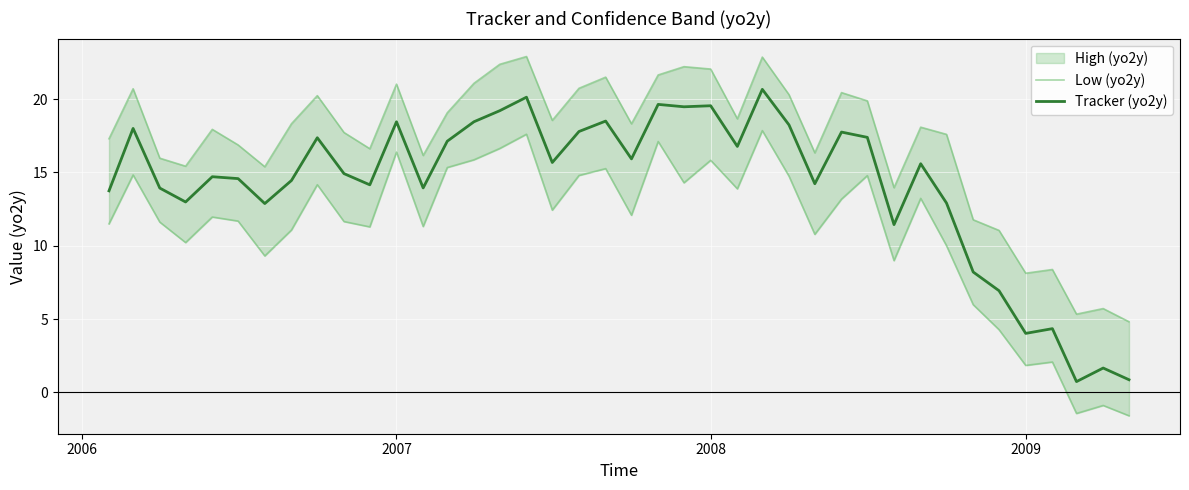

How many interior local peaks does the Low (yo2y) series have?

13